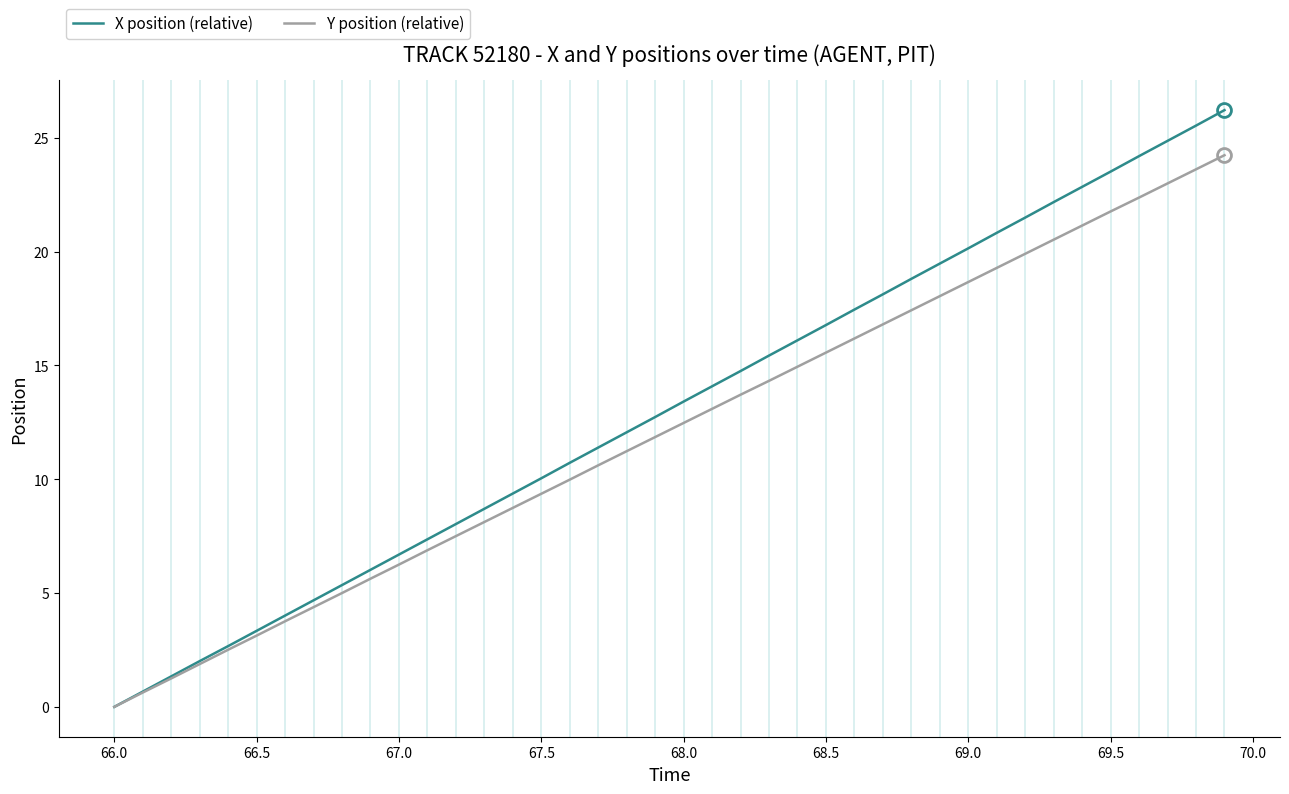

Which series has the widest spread of values?

X position (relative)